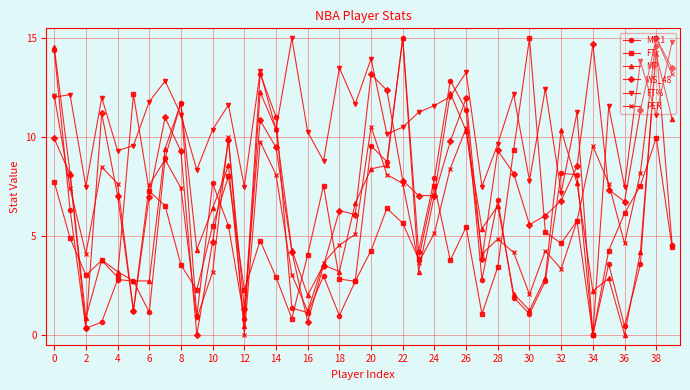

What is the value of the MP point at the 35th from the left?

2.2